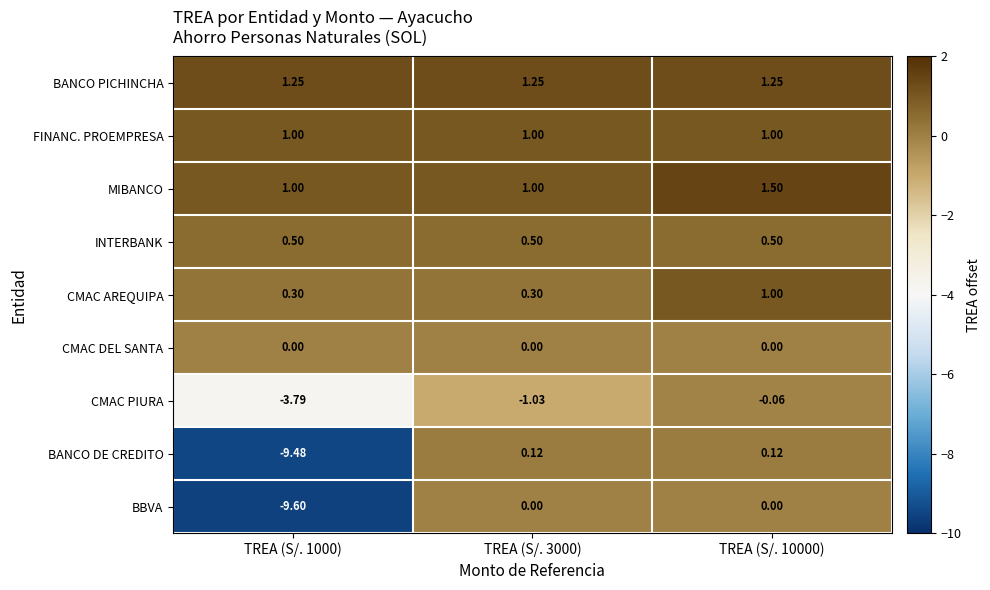

Which series has the largest total across all categories?

BANCO PICHINCHA